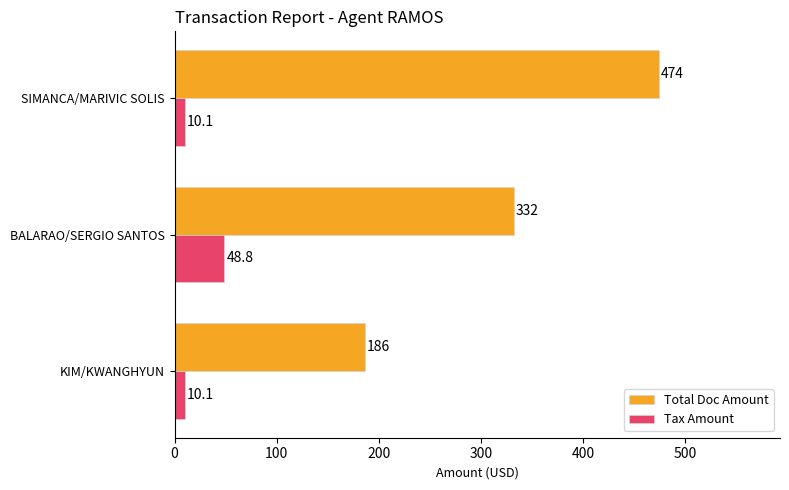

How many distinct data groups are displayed?

2